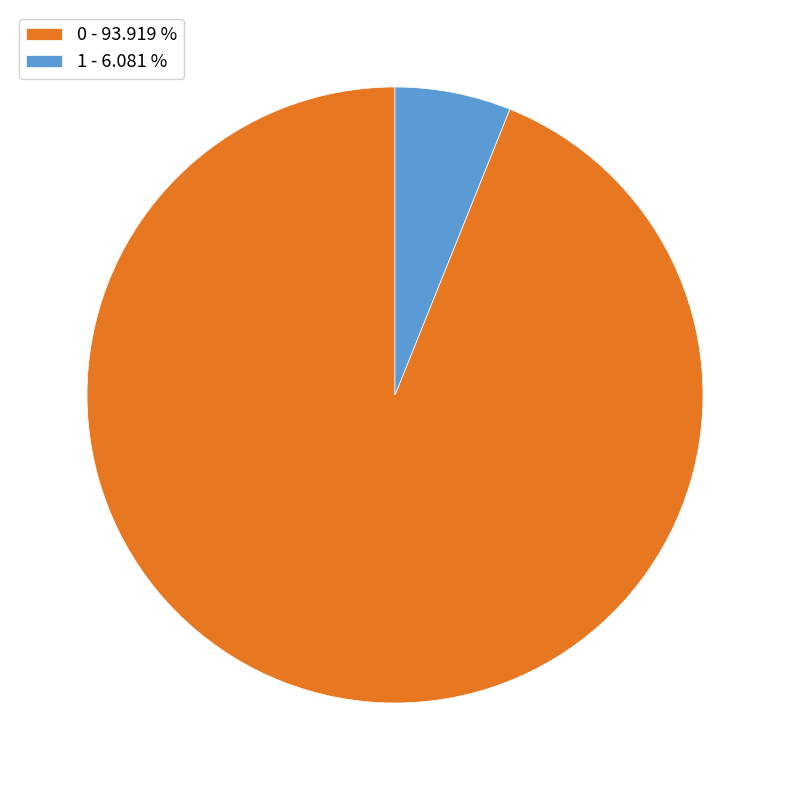

Do 1 and 0 together represent more than half of the pie?

Yes